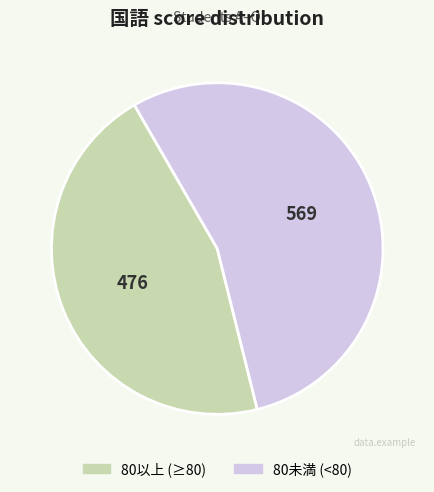

Does any single category account for the majority?

Yes